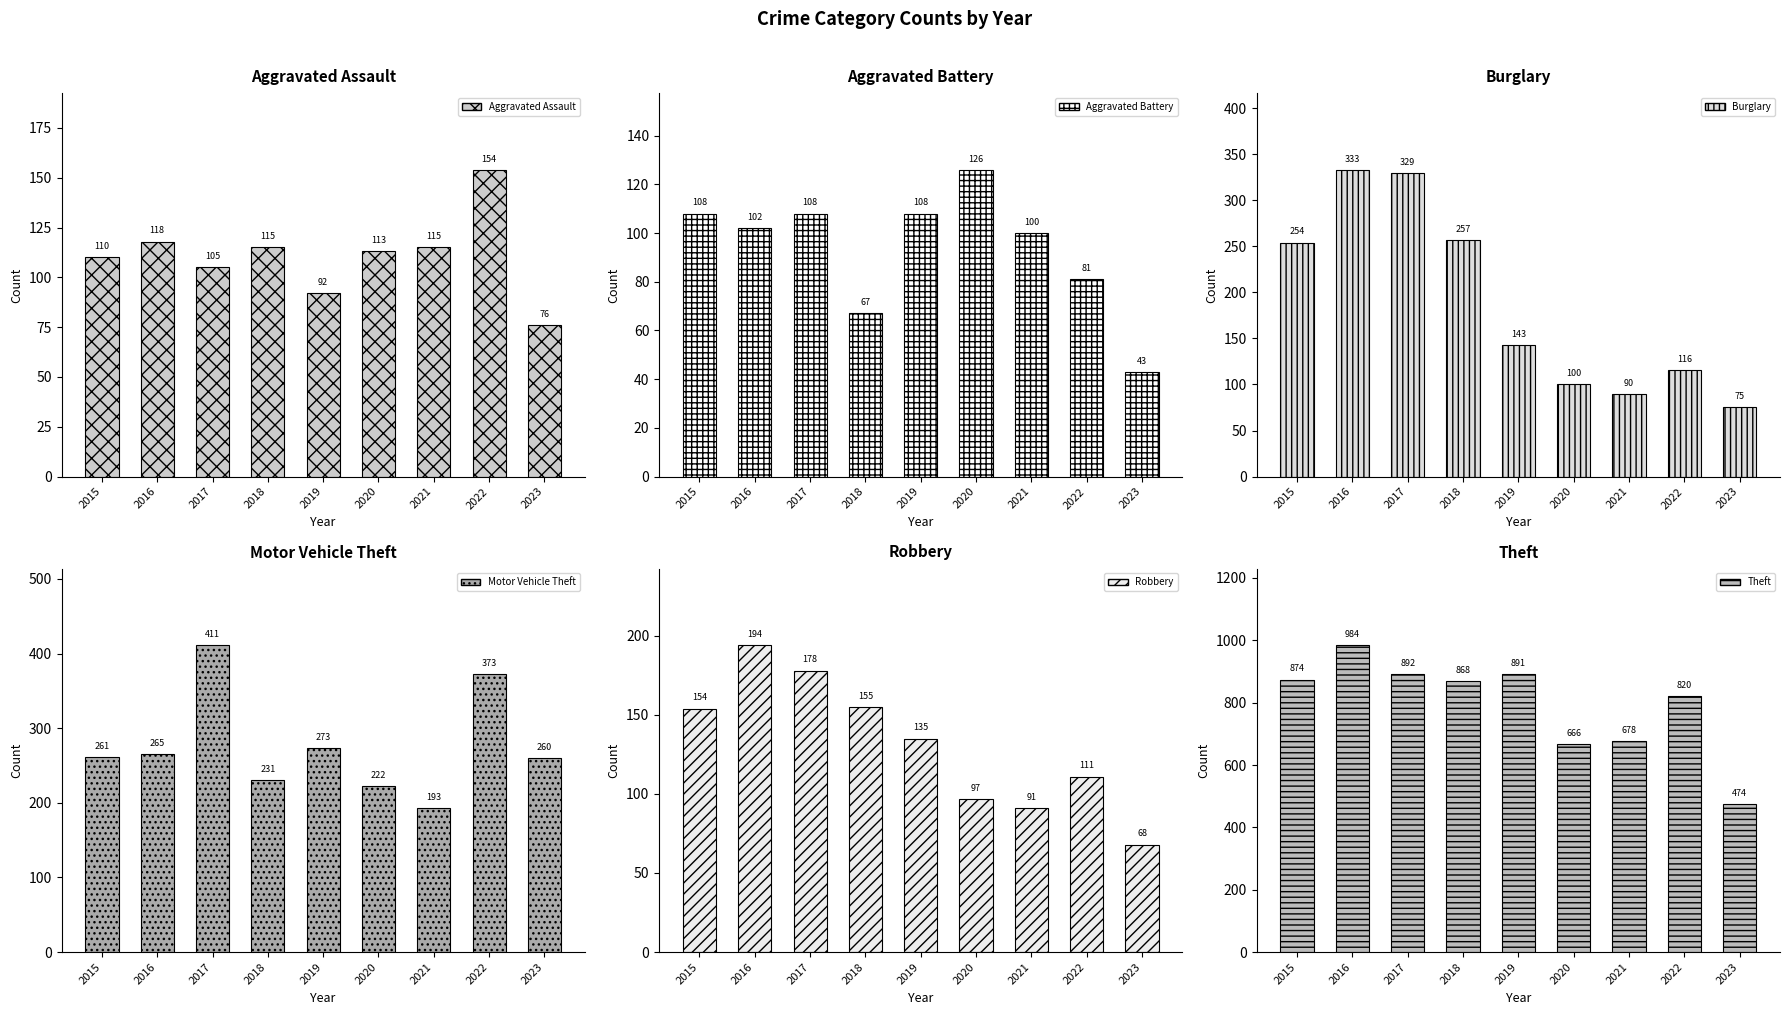

Read the Motor Vehicle Theft value at 2015.

261